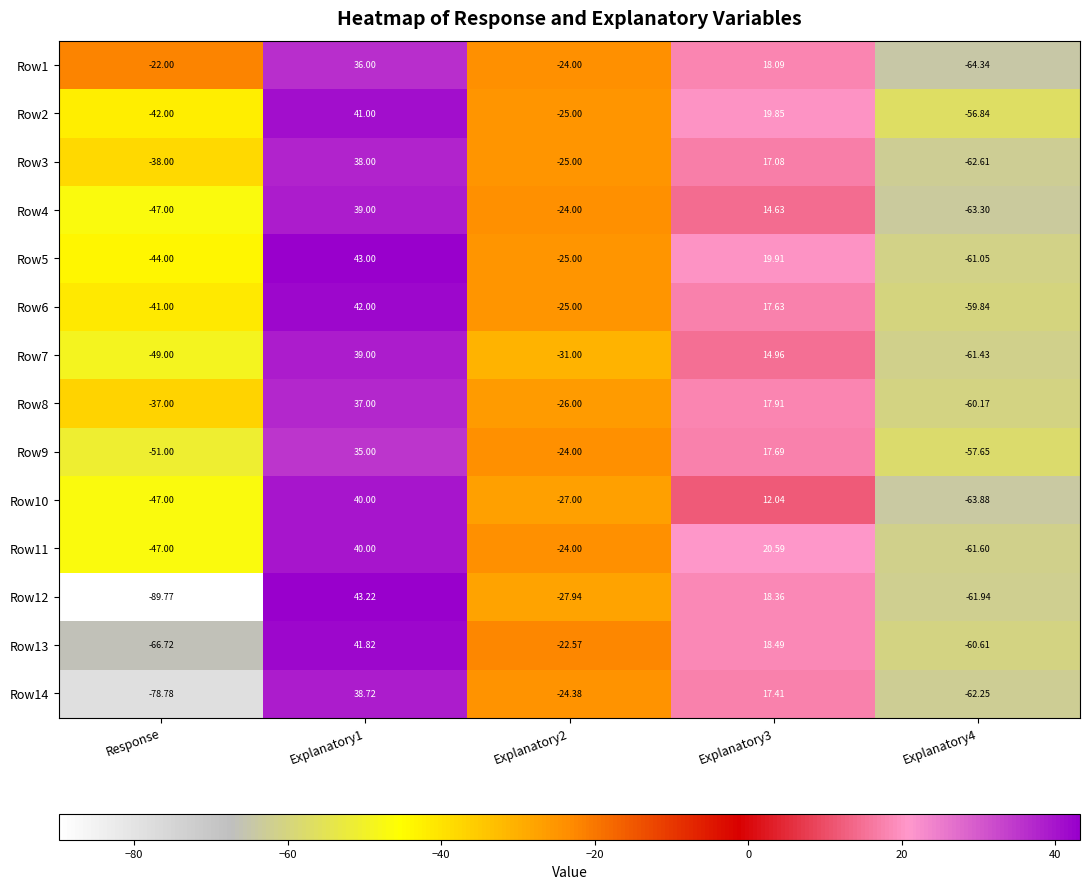

Is the value of Row7 at Explanatory3 greater than the value of Row9 at Explanatory1?

No